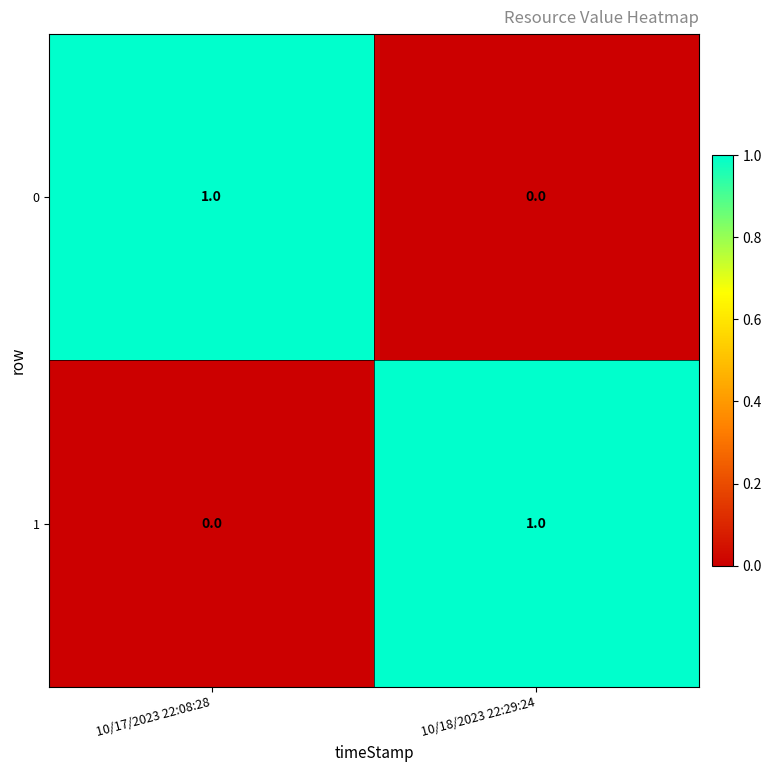

Is the value of 0 at 10/18/2023 22:29:24 greater than the value of 1 at 10/18/2023 22:29:24?

No